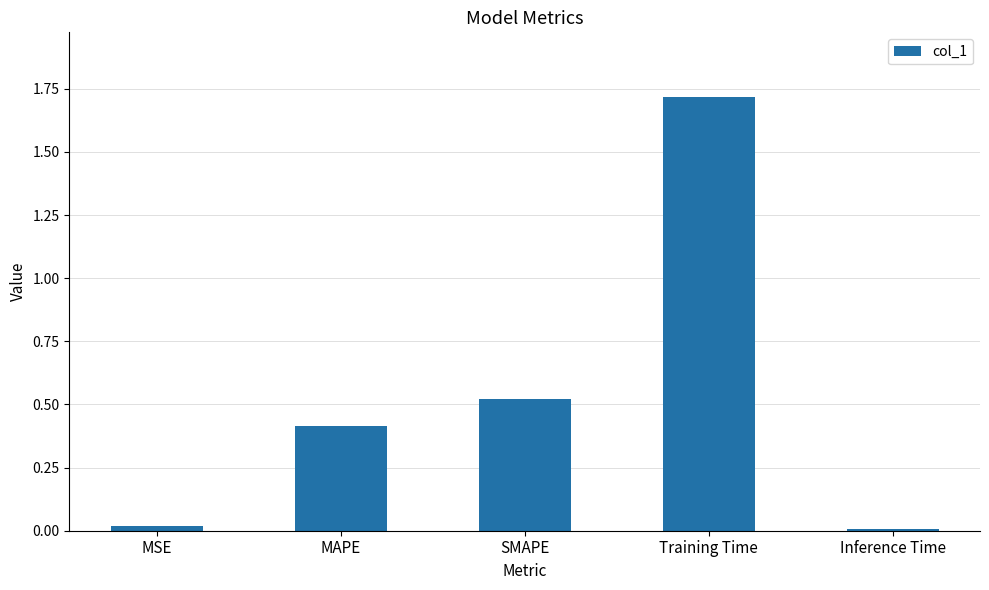

How many bars are there in total?

5